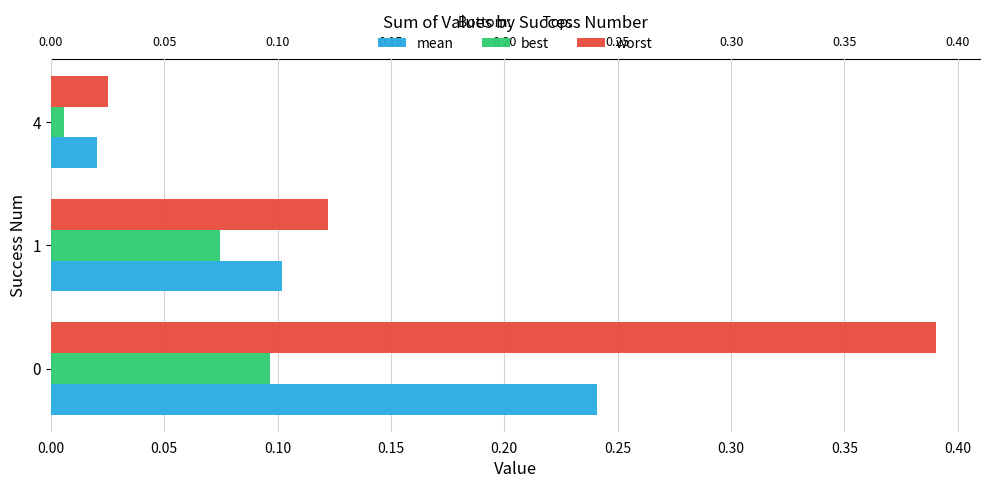

Rank the series by their average value, from highest to lowest.

worst, mean, best